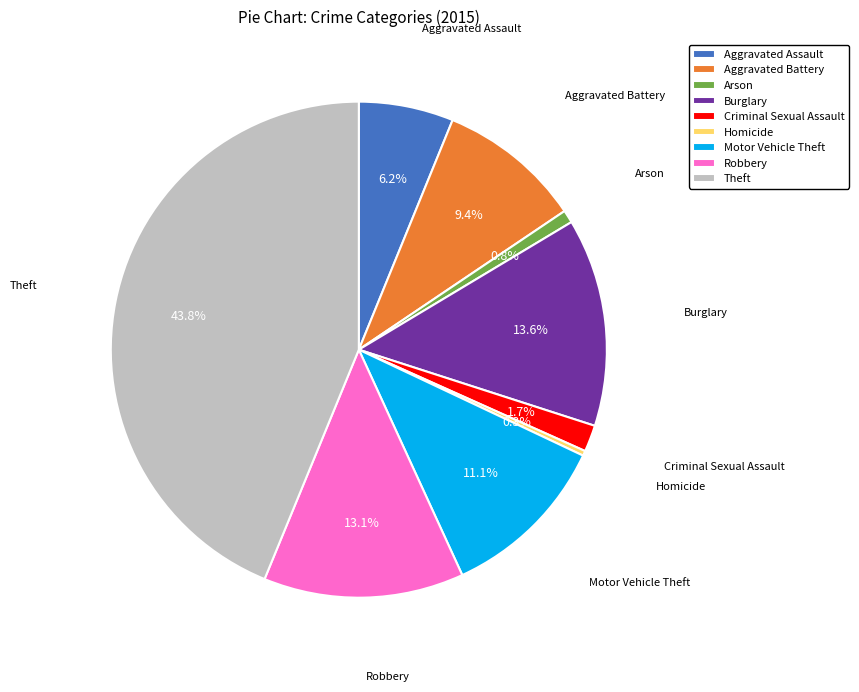

Which category has the smallest portion of the pie?

Homicide